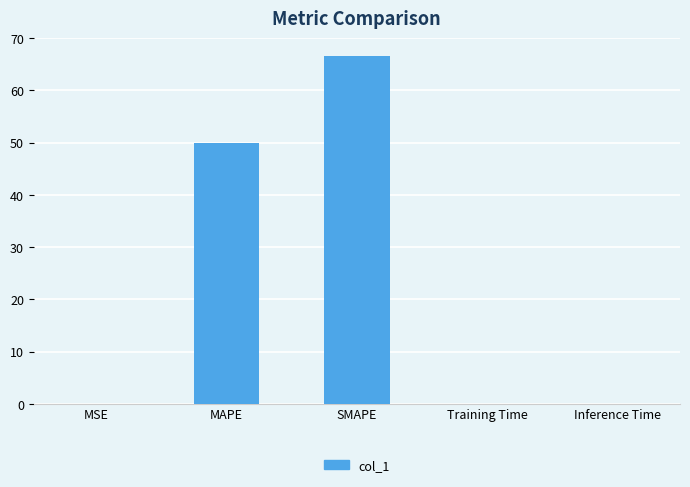

Is it true that the value at Training Time is 0.0?

True